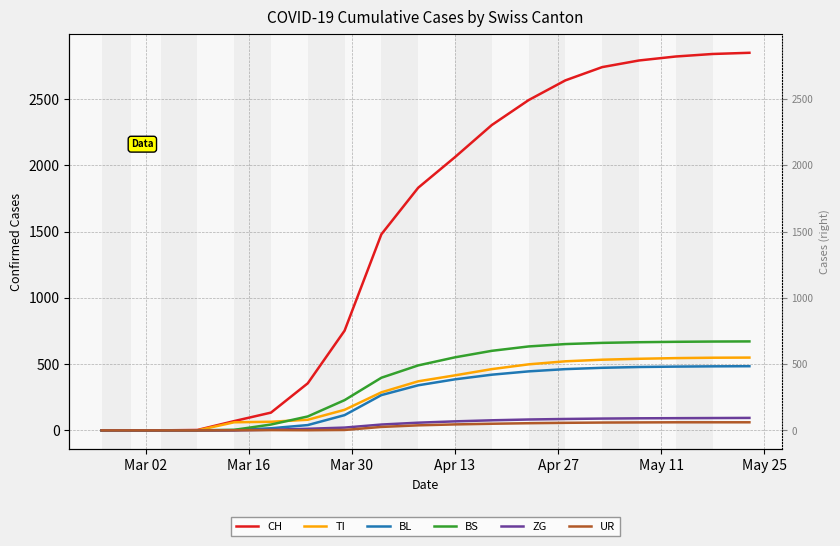

Is the value of BS at 11 greater than the value of ZG at 9?

Yes